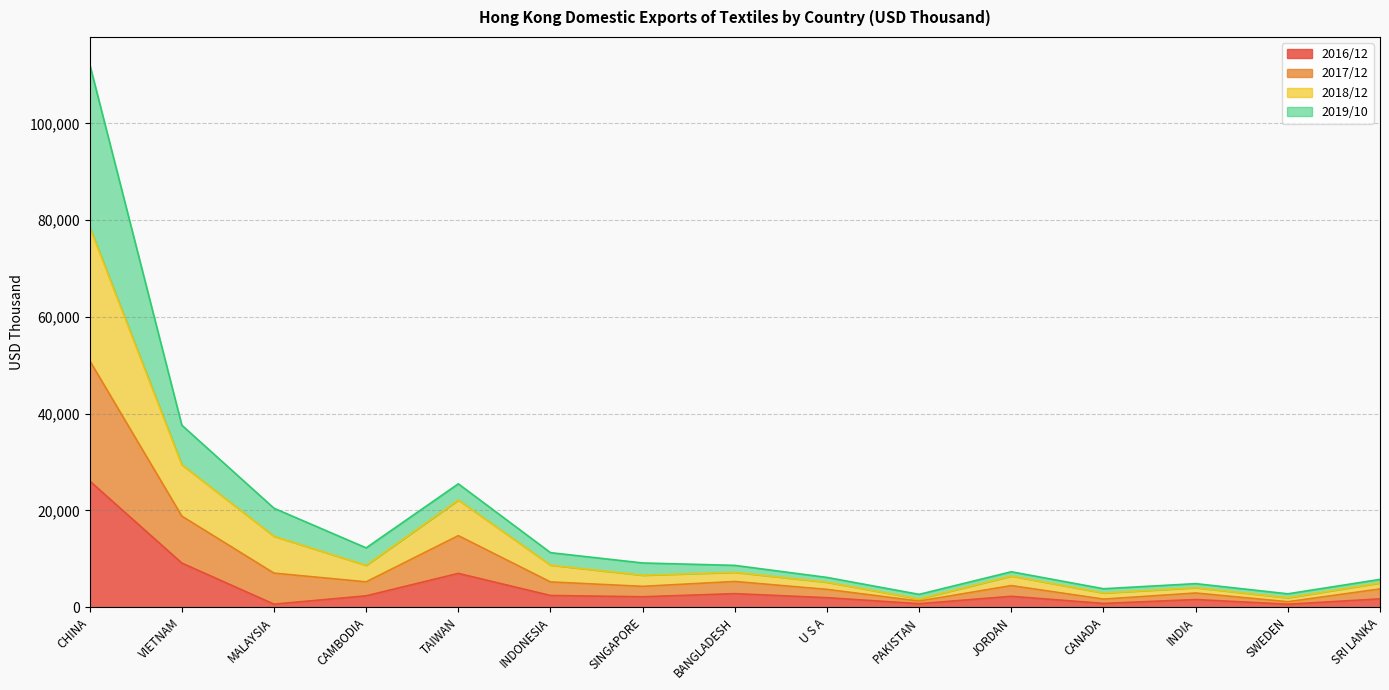

Does the chart display data point markers on the line(s)?

No